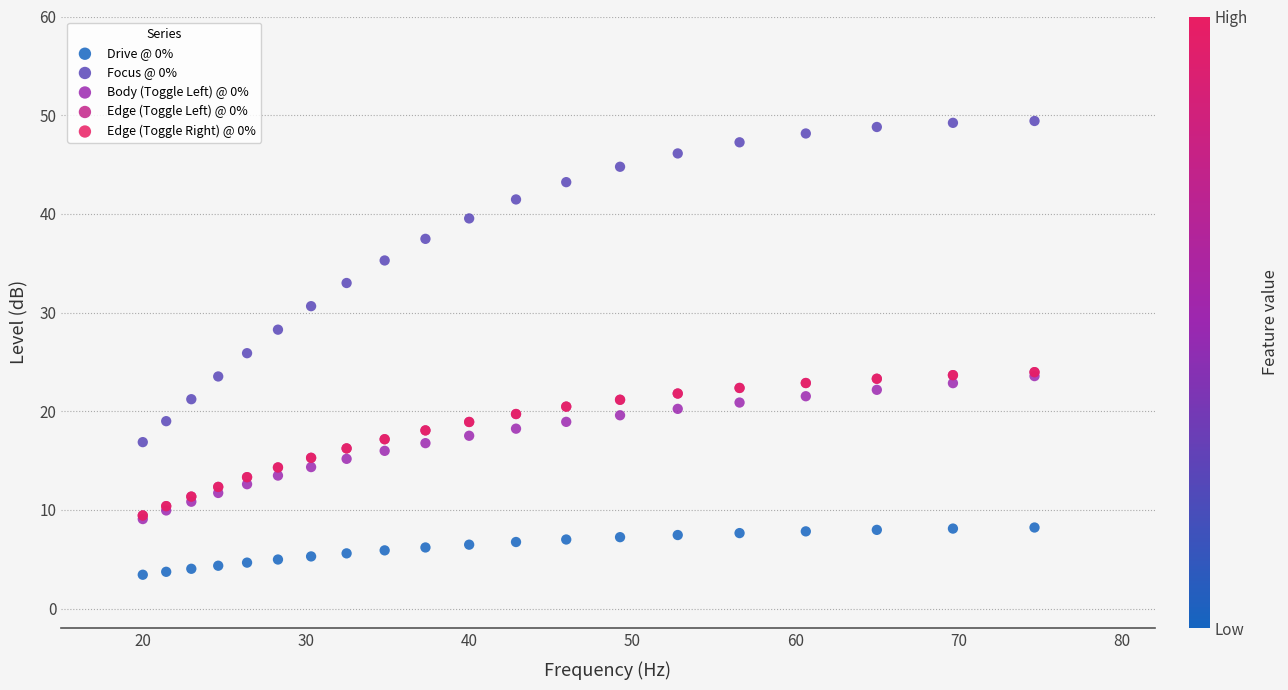

What are all the series names shown in the legend?

Drive @ 0%, Focus @ 0%, Body (Toggle Left) @ 0%, Edge (Toggle Left) @ 0%, Edge (Toggle Right) @ 0%